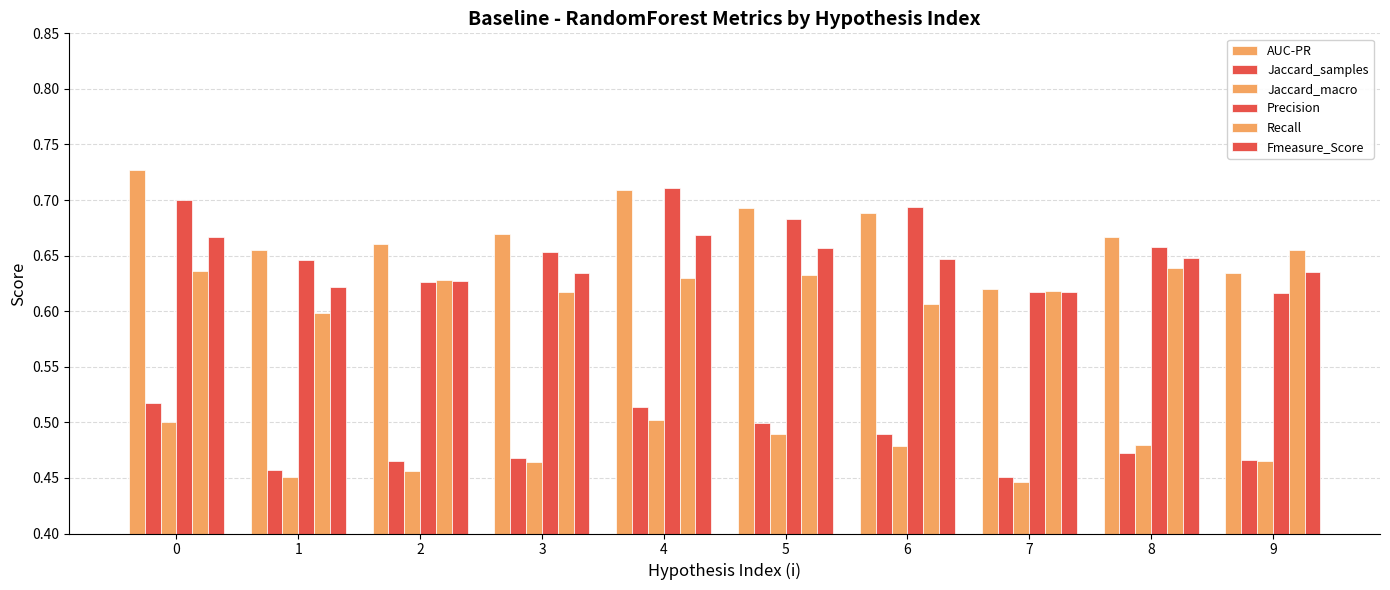

What is the minimum value shown in the chart?

0.4